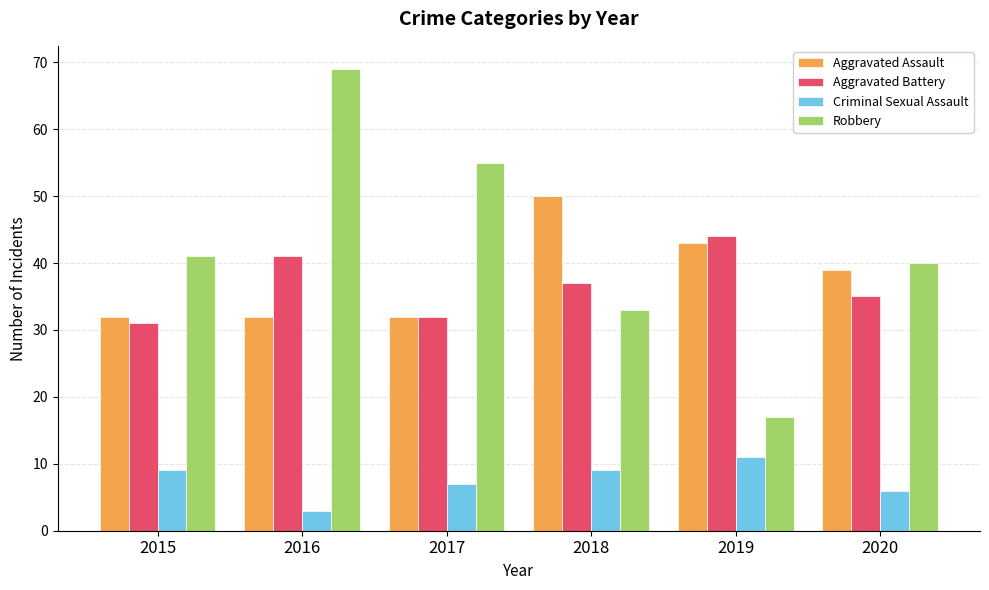

Where is Robbery nearest to the value 43?

2015